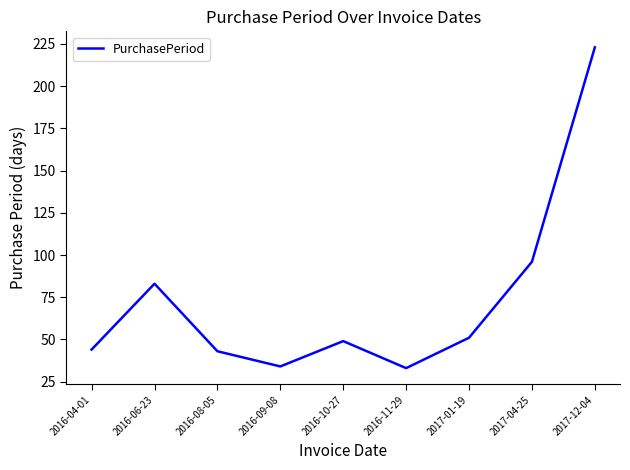

Between 2016-04-01 and 2017-01-19, which is larger?

2017-01-19